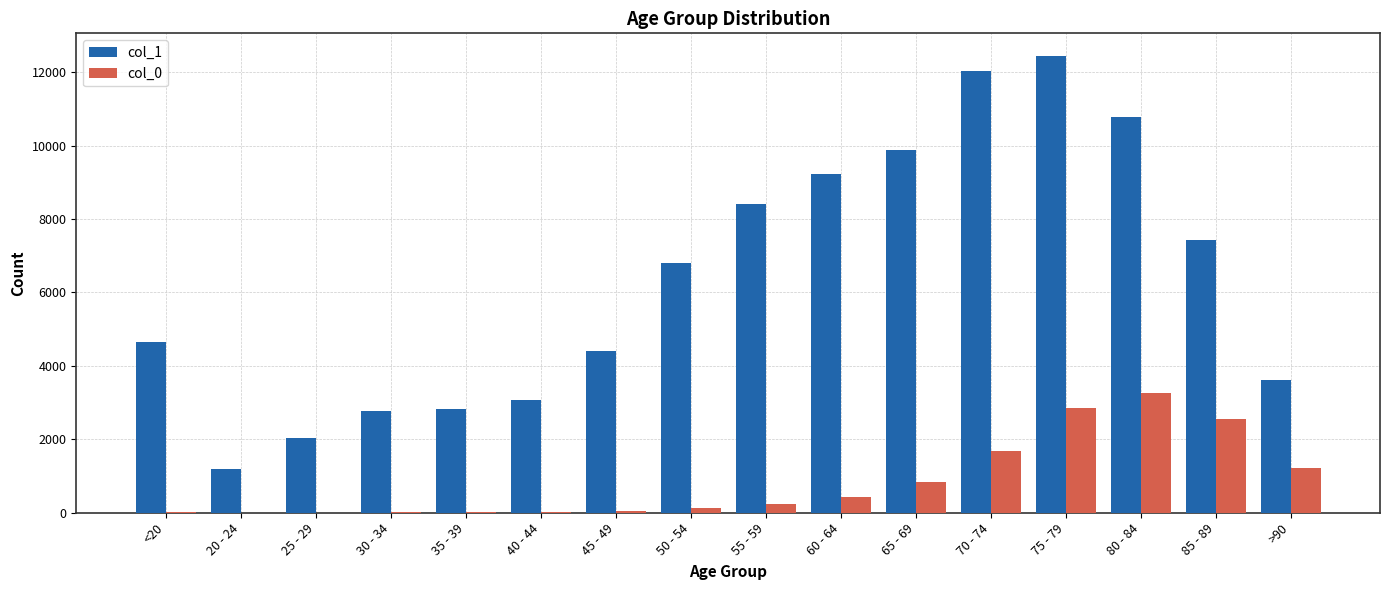

Which series has the largest total across all categories?

col_1